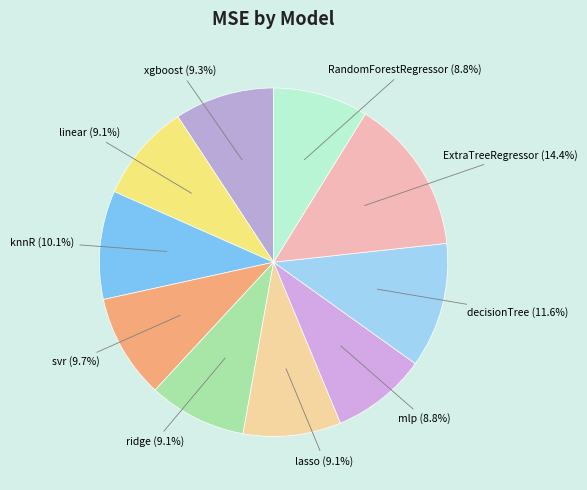

Does any single category account for the majority?

No